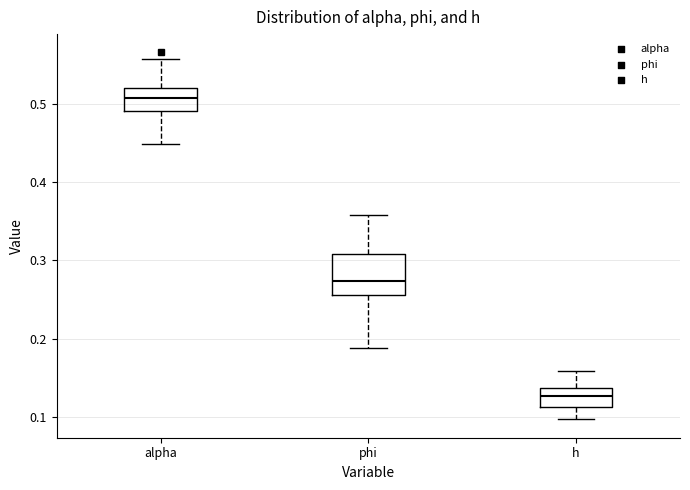

Reading left to right, transcribe this box plot: for each box, give where its median line is, the range the box spans, and where its two whiskers end, as read against the y-axis. The values are not printed on the chart, so give them approximately, as read against the axis.

alpha: median 0.51, box 0.49 to 0.52, whiskers 0.45 to 0.56
phi: median 0.27, box 0.26 to 0.31, whiskers 0.19 to 0.36
h: median 0.13, box 0.11 to 0.14, whiskers 0.10 to 0.16